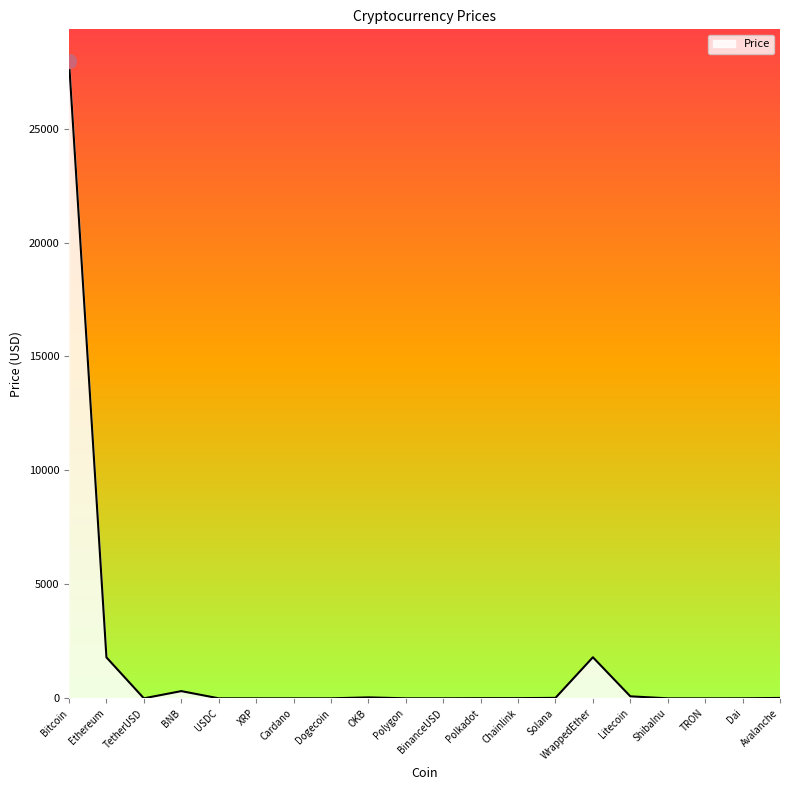

True or false: the data shows 14404.9 at Bitcoin.

False